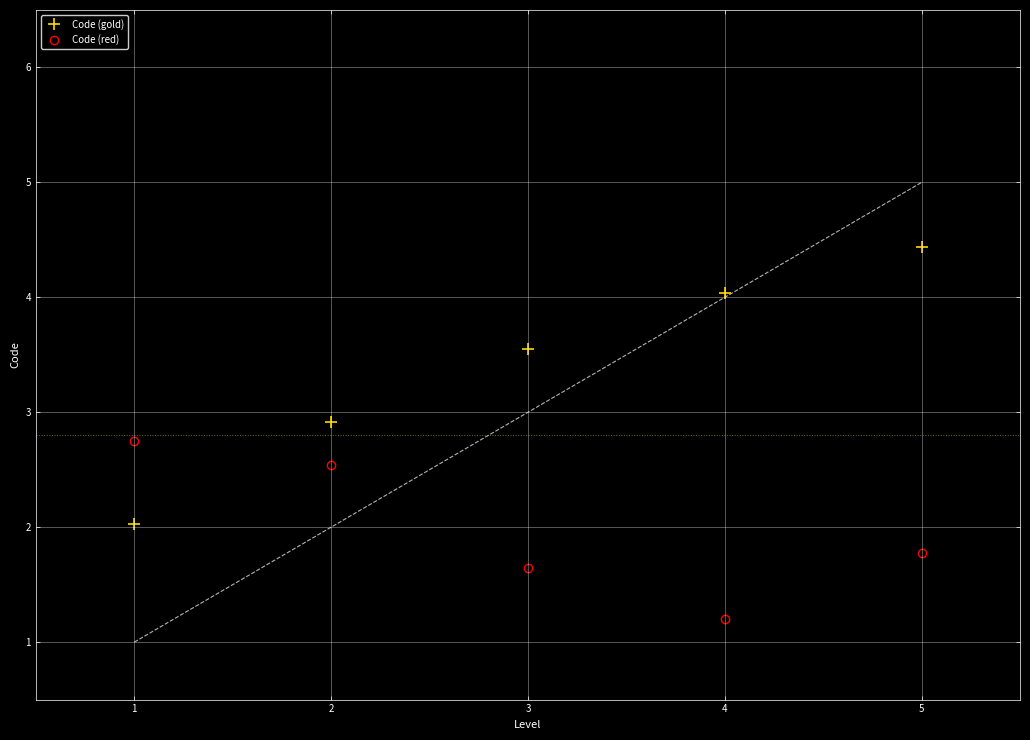

True or false: Code (gold) and Code (red) intersect in this chart.

True